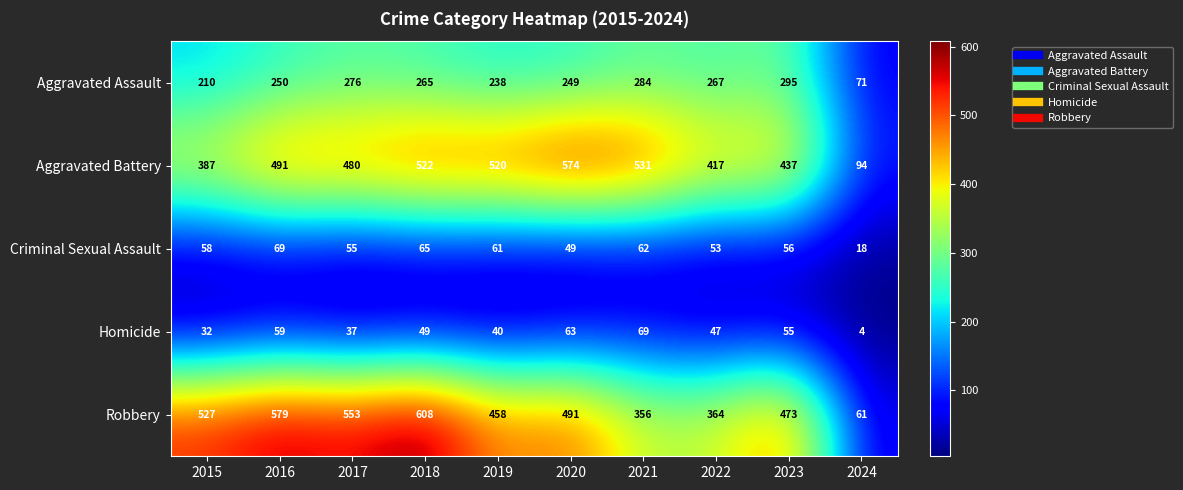

What is the maximum value for Homicide?

69